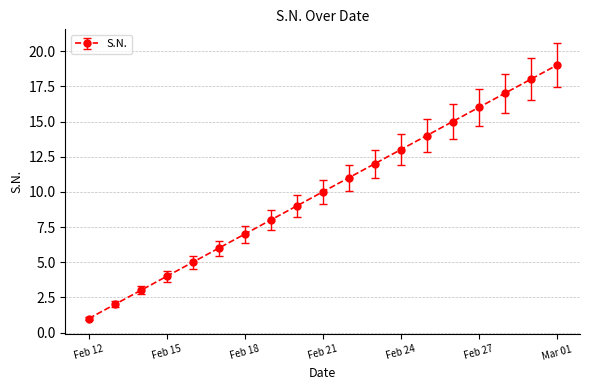

What is the average value?

10